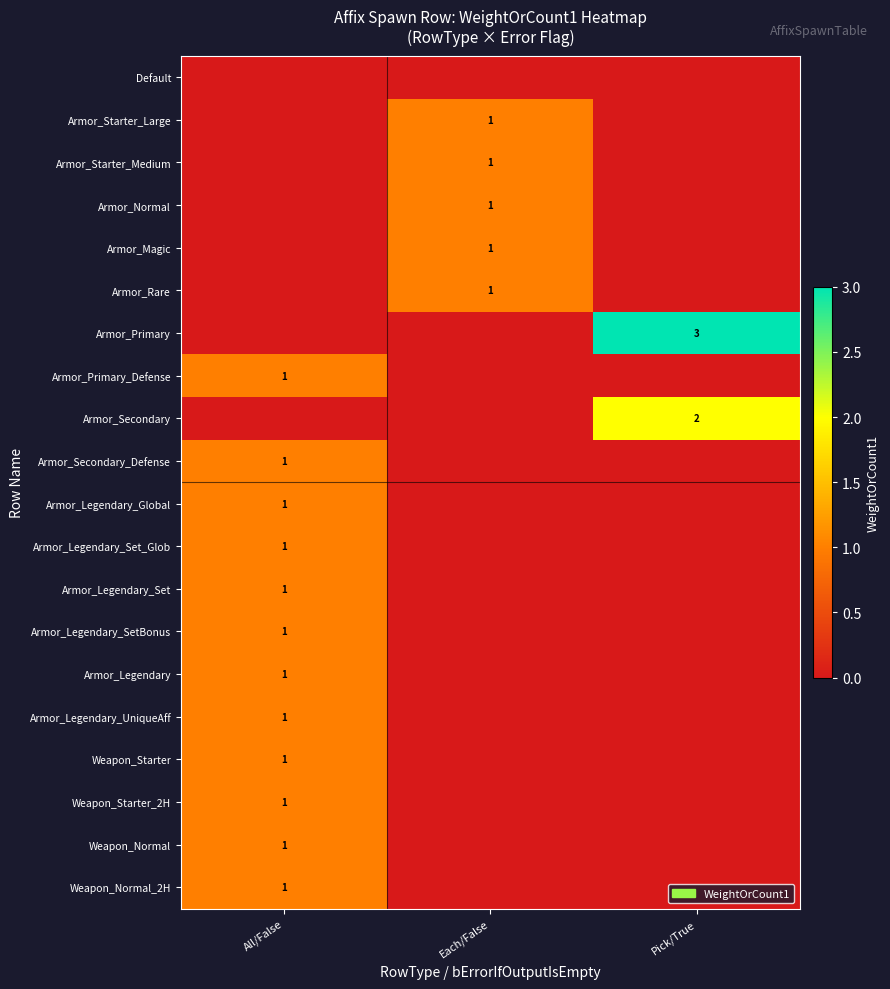

Is it true that Armor_Rare equals 1 at Each/False?

True